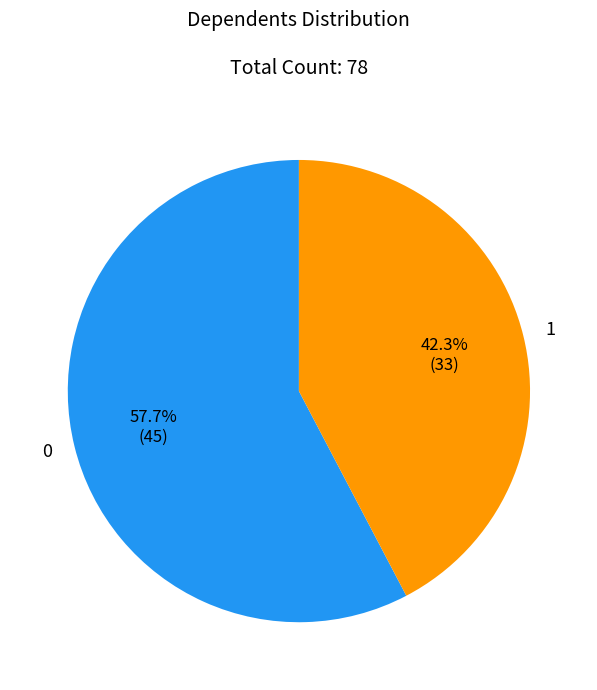

What portion of the pie excludes 0?

42.3%